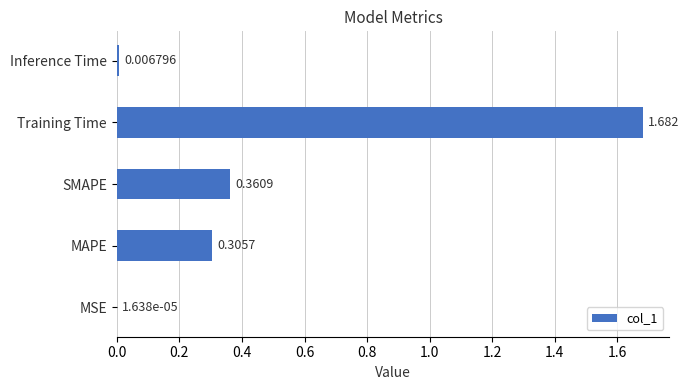

Between Training Time and MSE, which is larger?

Training Time